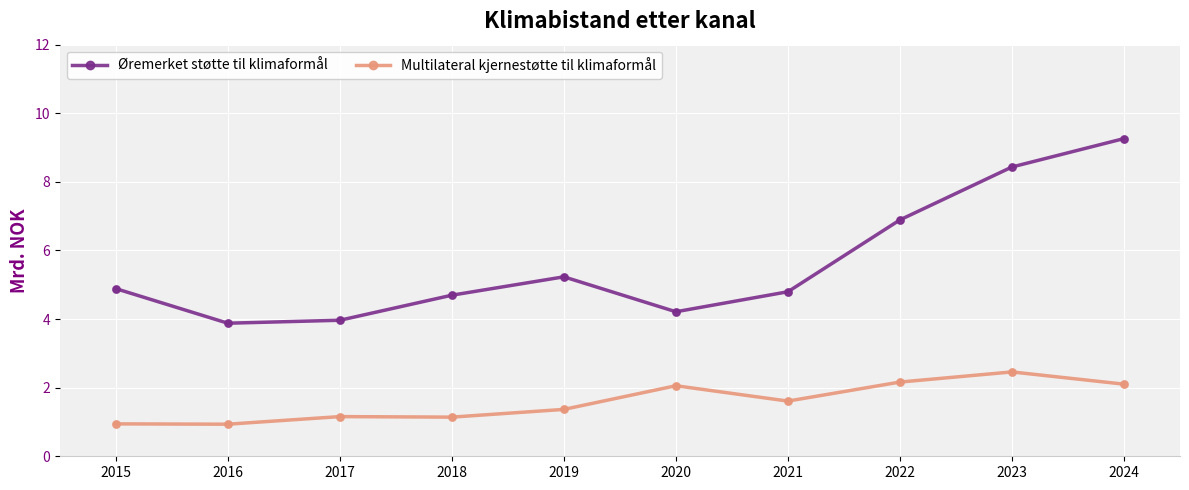

Between 2019 and 2022, which series saw the biggest shift?

Øremerket støtte til klimaformål